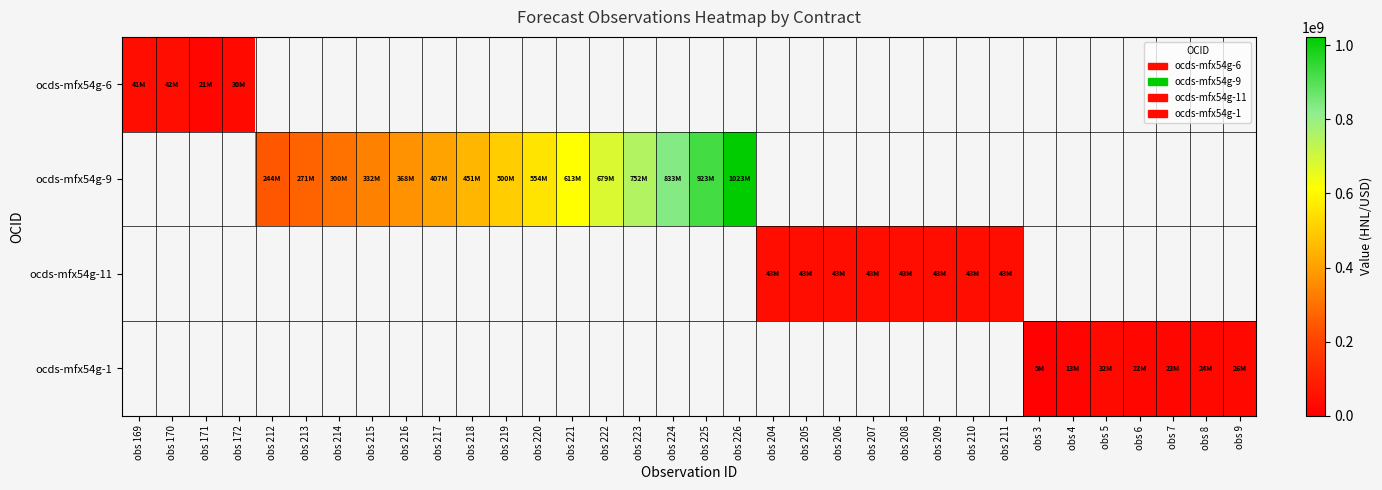

Which category has the highest value across all series?

obs 226